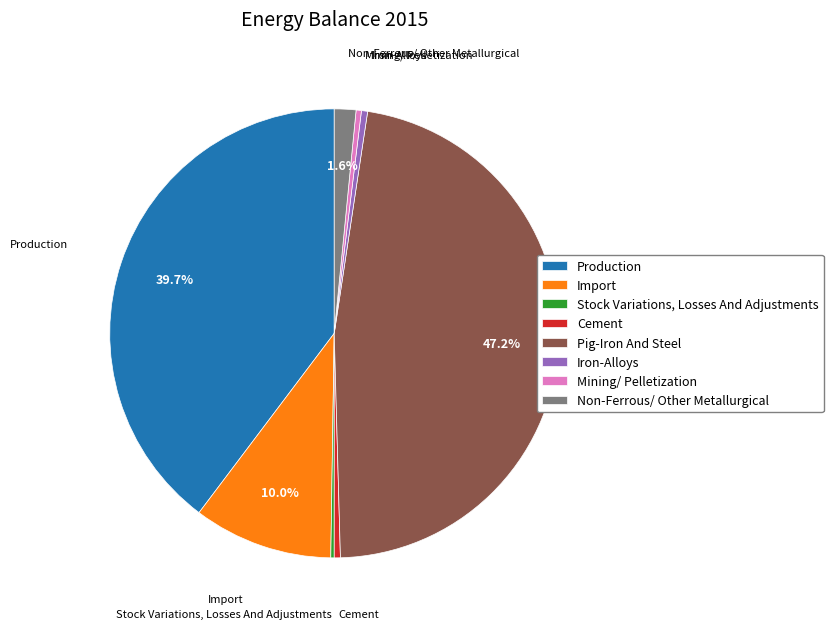

How much of the chart is everything except Non-Ferrous/ Other Metallurgical?

98.4%